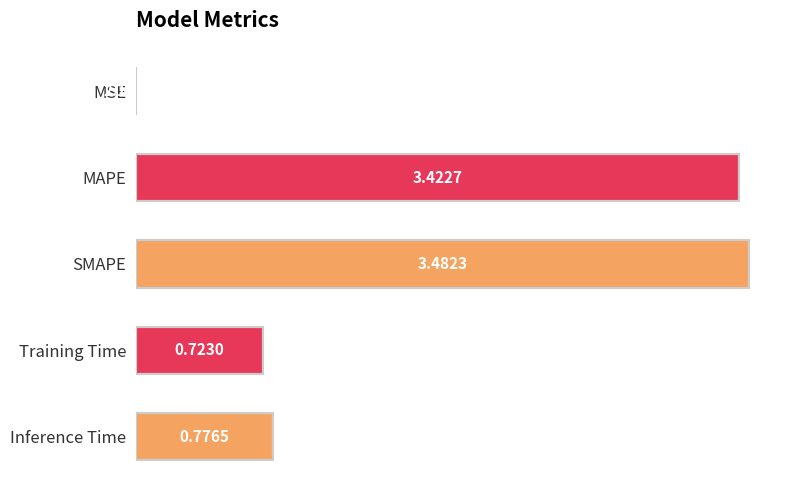

What is the average value?

1.7